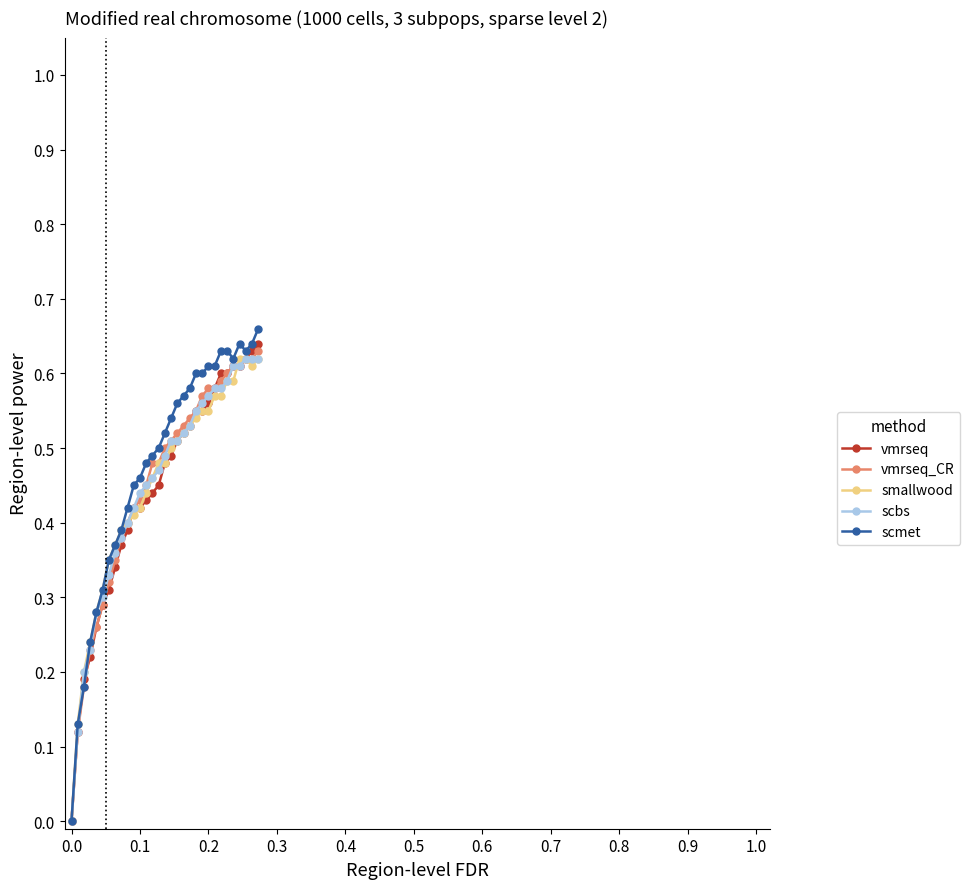

Which series has the largest range (max minus min)?

scmet